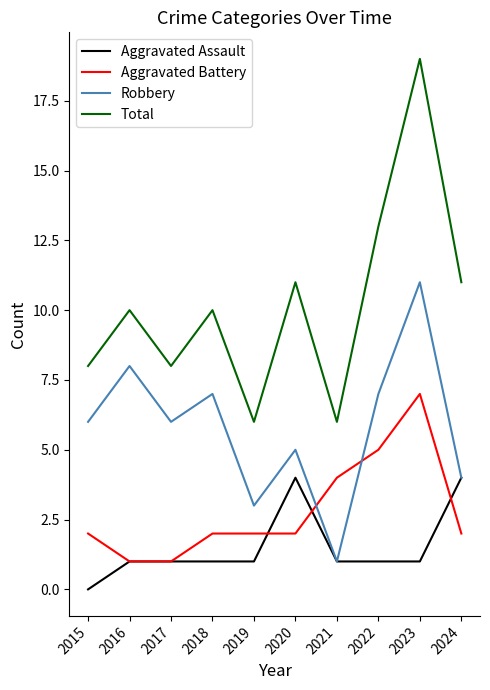

Which series ends up on top after the final intersection of Aggravated Battery and Aggravated Assault?

Aggravated Assault